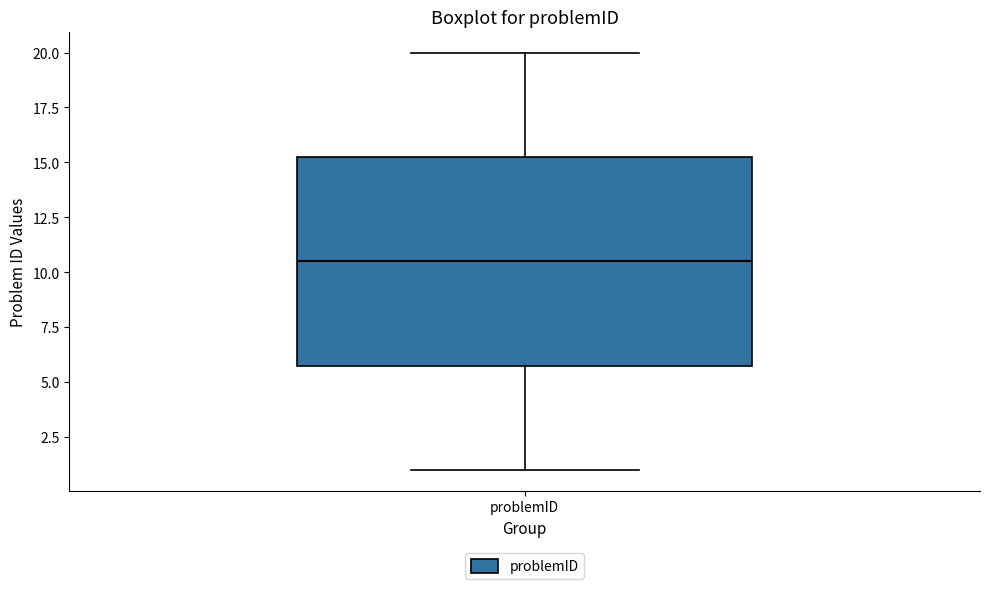

Read this box plot against the y-axis: the position of the median line, the range covered by the box, and the ends of both whiskers. The values are not printed on the chart, so give them approximately, as read against the axis.

median 10.5, box 6.0 to 15.5, whiskers 1.0 to 20.0